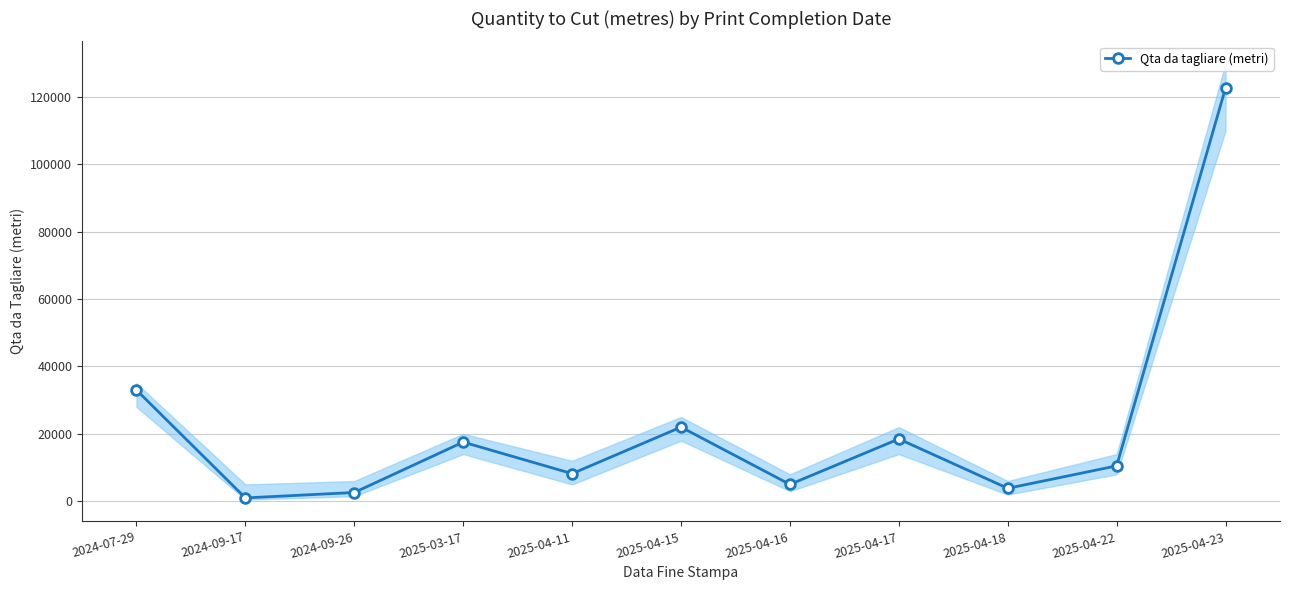

What is the average value?

22261